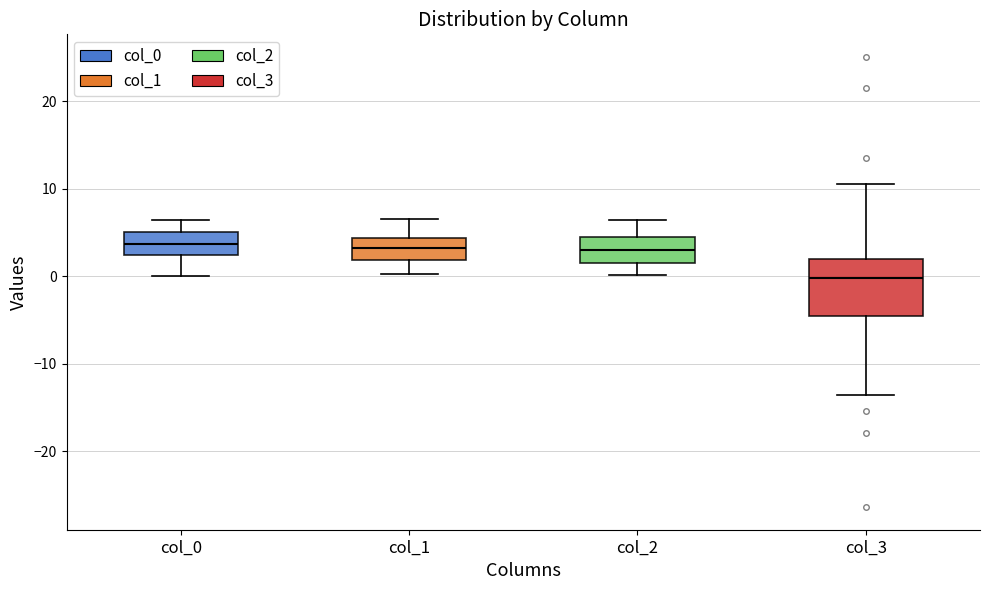

Reading left to right, transcribe this box plot: for each box, give where its median line is, the range the box spans, and where its two whiskers end, as read against the y-axis. The values are not printed on the chart, so give them approximately, as read against the axis.

col_0: median 4, box 2 to 5, whiskers 0 to 6
col_1: median 3, box 2 to 4, whiskers 0 to 6
col_2: median 3, box 2 to 5, whiskers 0 to 6
col_3: median 0, box -5 to 2, whiskers -14 to 11